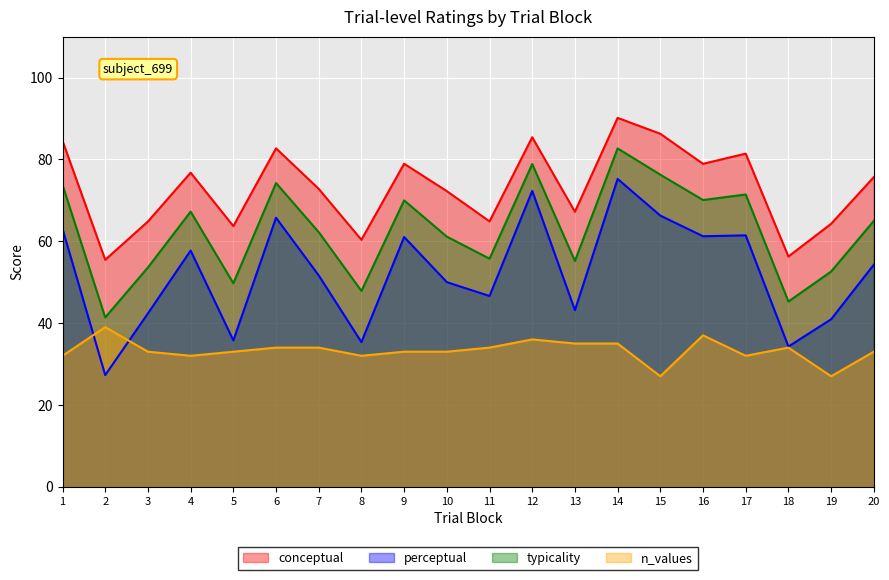

Rank the series by their average value, from highest to lowest.

conceptual, typicality, perceptual, n_values